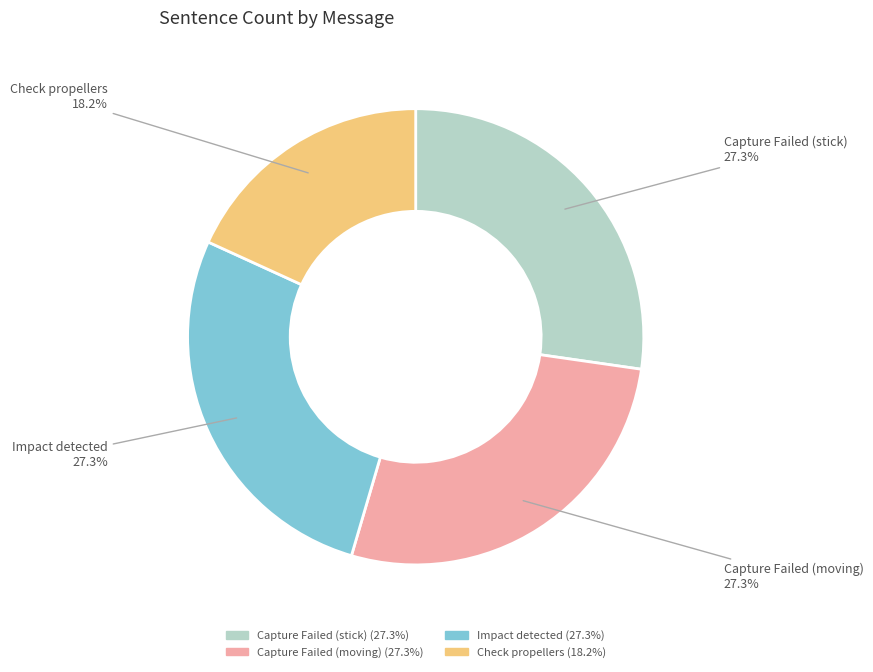

Which has a higher value, Capture Failed (moving) or Check propellers?

Capture Failed (moving)